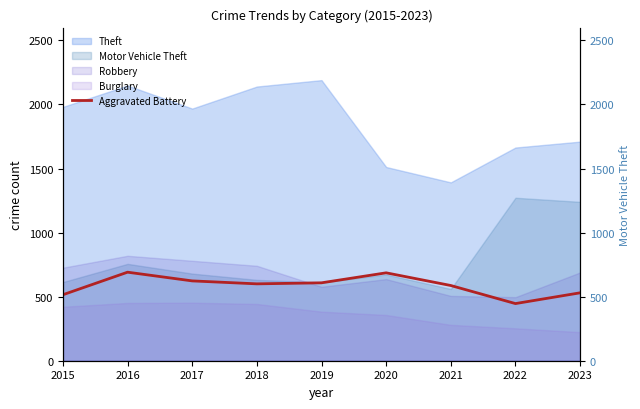

How many values exceed 600?

4